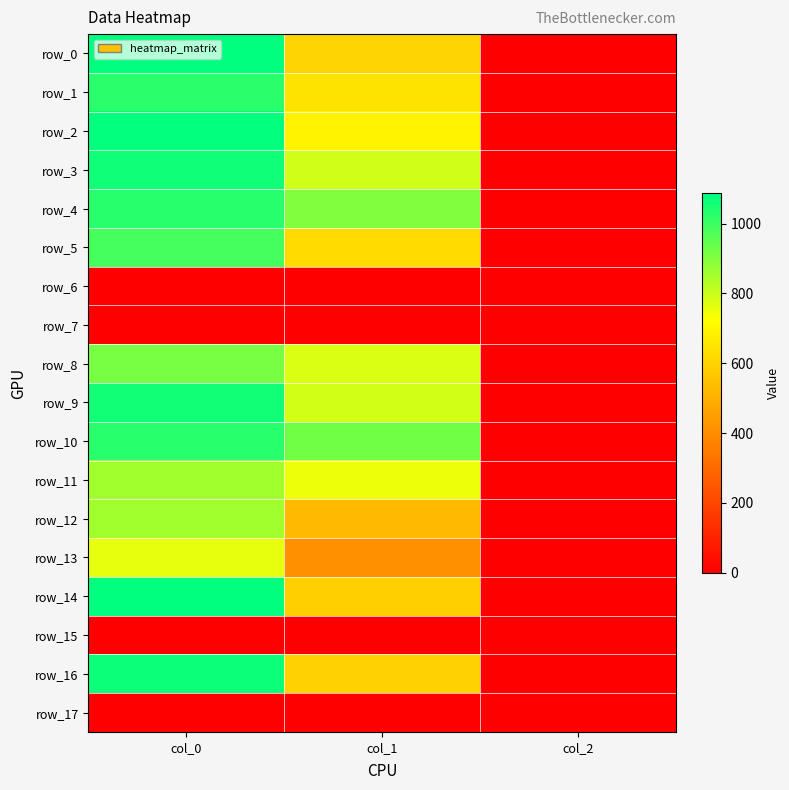

Which series changed the most between col_1 and col_2?

row_10